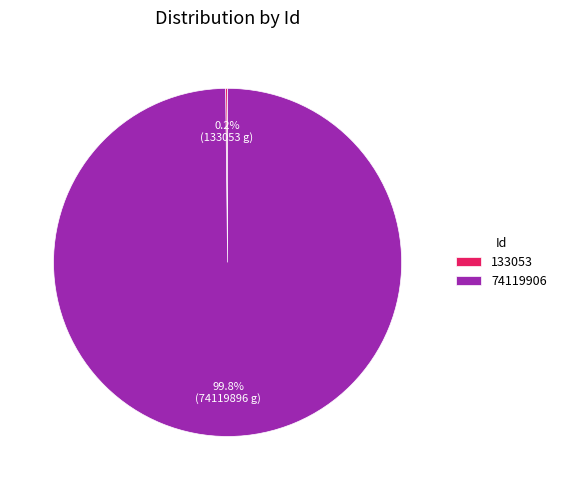

What is the largest slice in the pie chart?

74119906